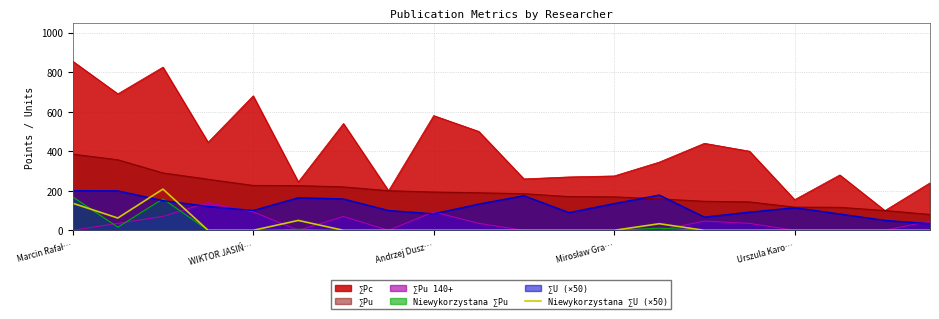

How many data points does each series have?

20